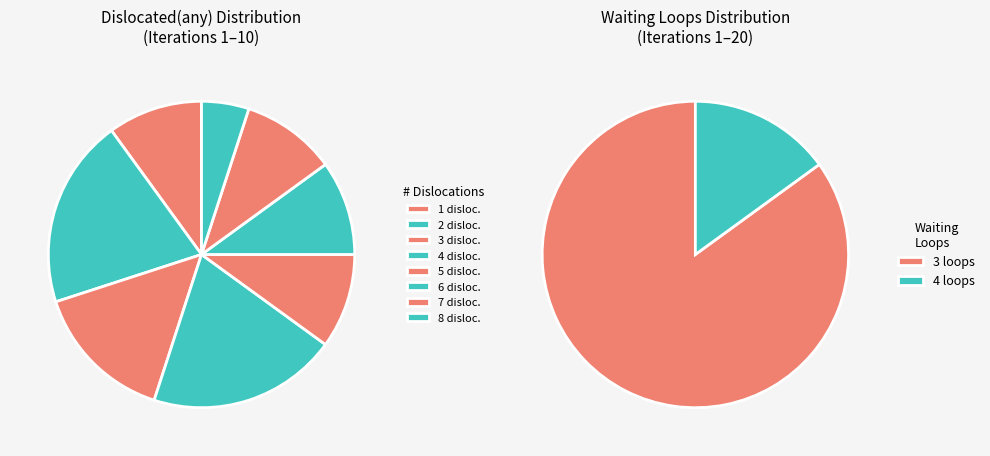

Which slice is the largest?

4